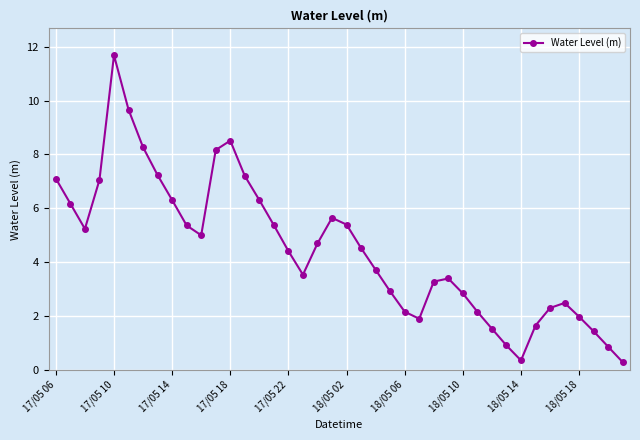

What is the difference between the maximum and minimum values?

11.4